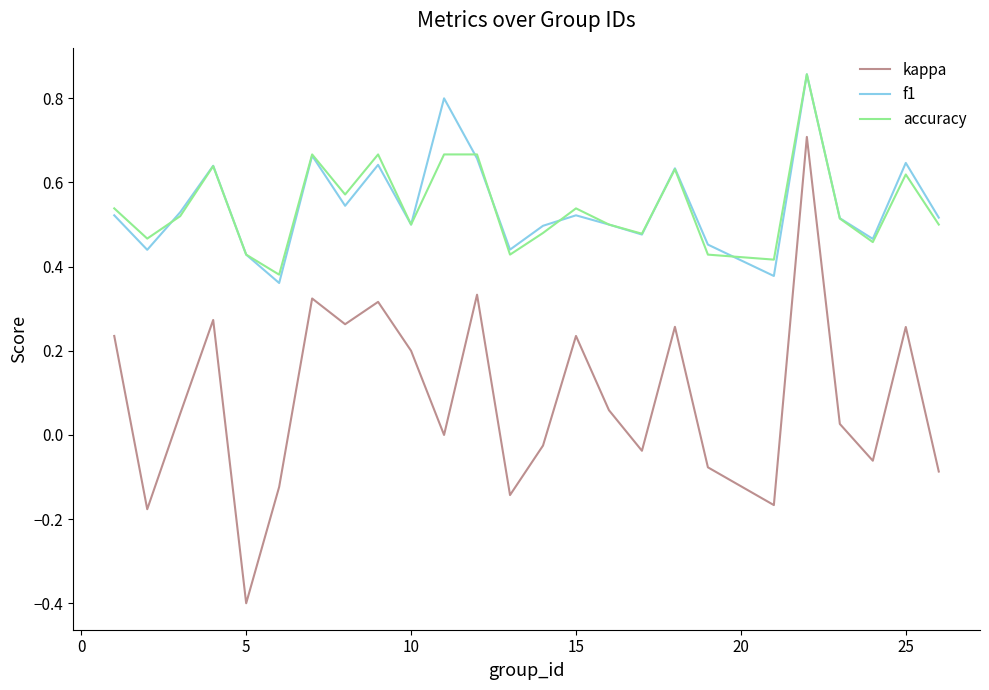

What is the minimum value shown in the chart?

-0.4